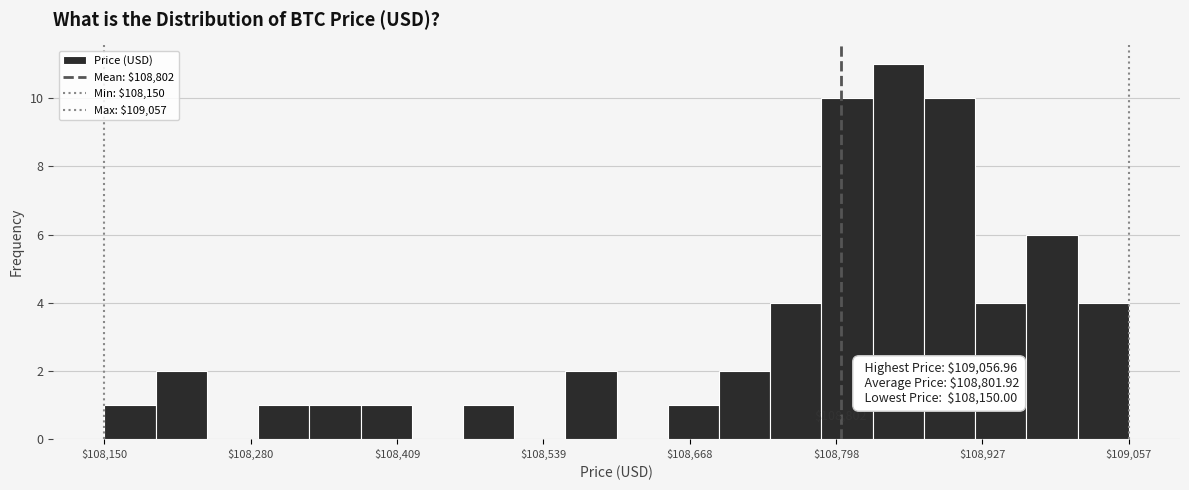

Read against the x-axis, roughly where is the centre of the tallest bar?

108860